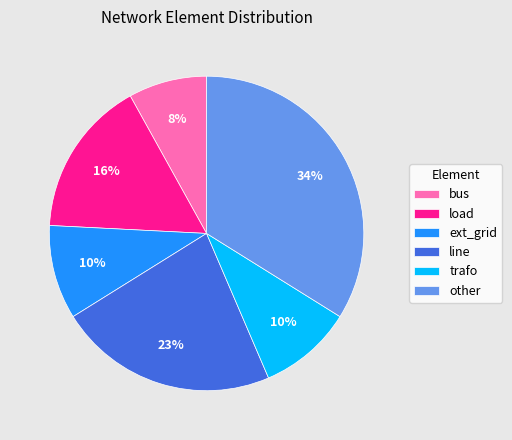

To the nearest percent, what is the difference between the largest and smallest slice percentages?

26%